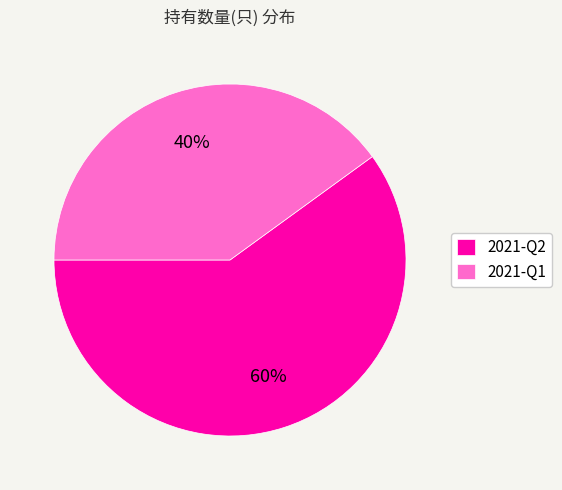

Rank the categories by value from lowest to highest.

2021-Q1, 2021-Q2